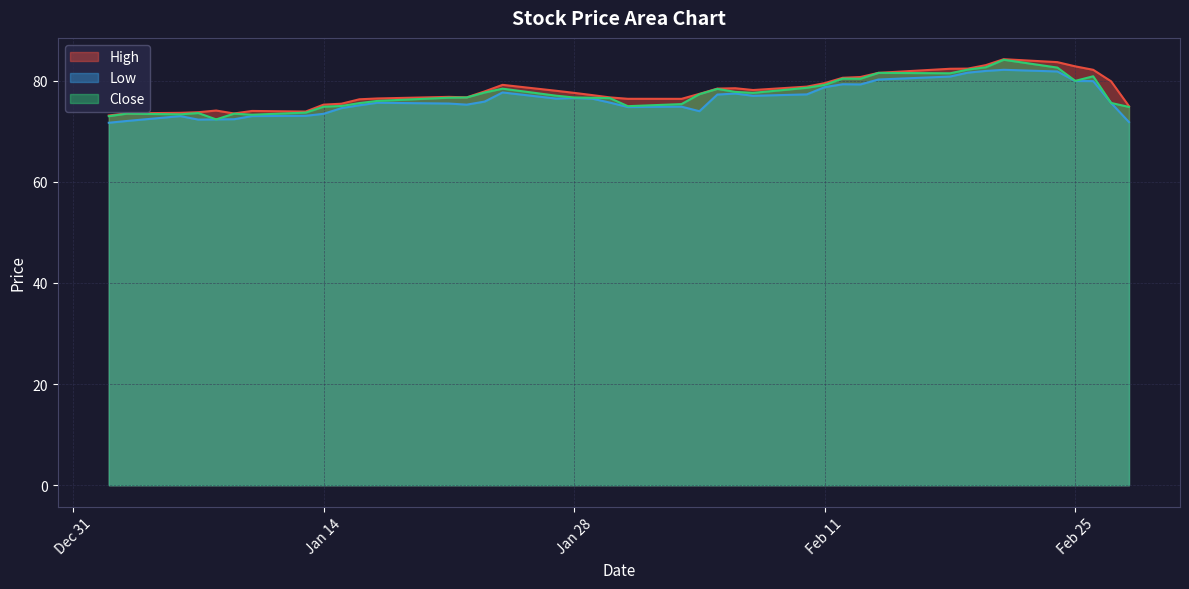

How many interior local valleys does the Close series have?

8